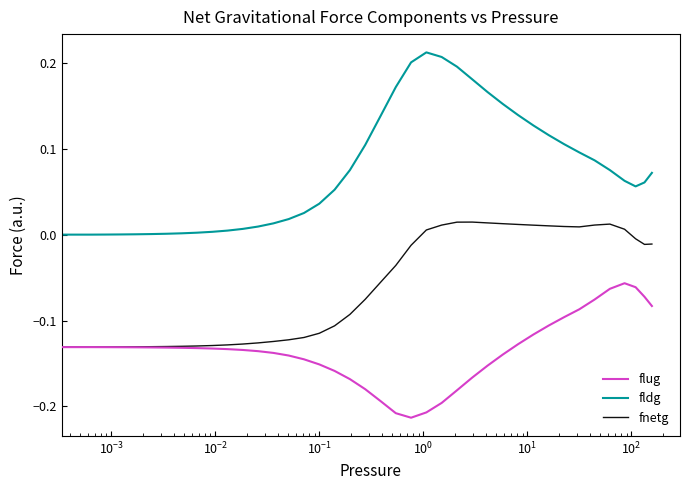

Which series has the widest spread of values?

fldg